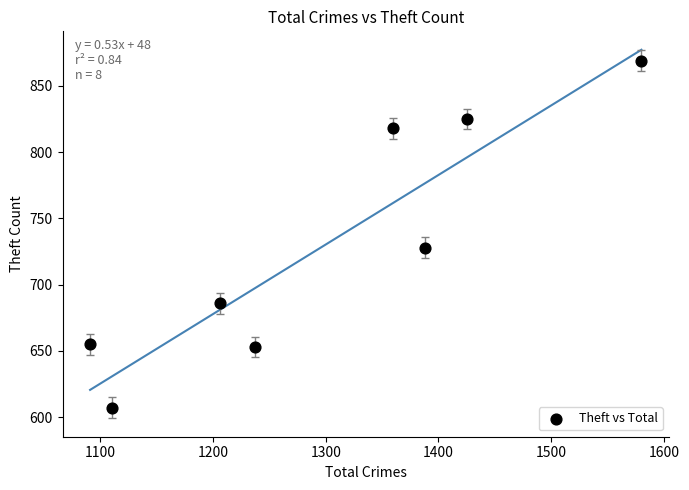

What Y value in the scatter plot is closest to 738?

728